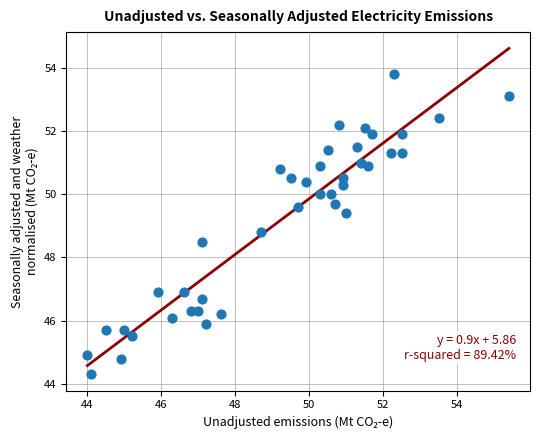

What is the range of X values (max minus min)?

11.4